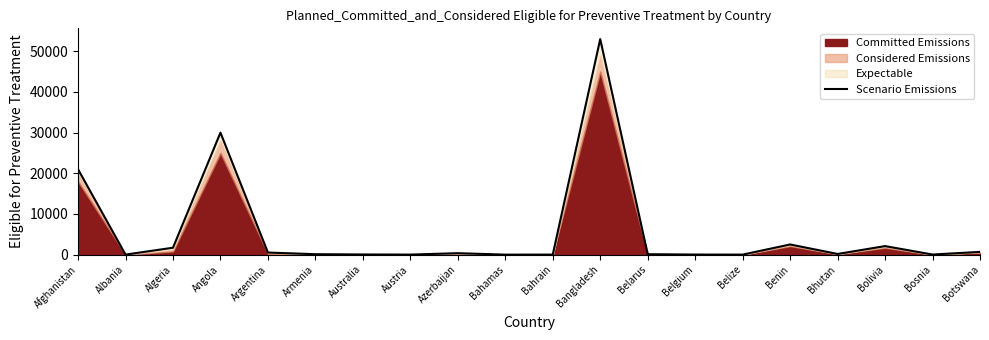

What is the label of the 11th point from the right?

Bahamas